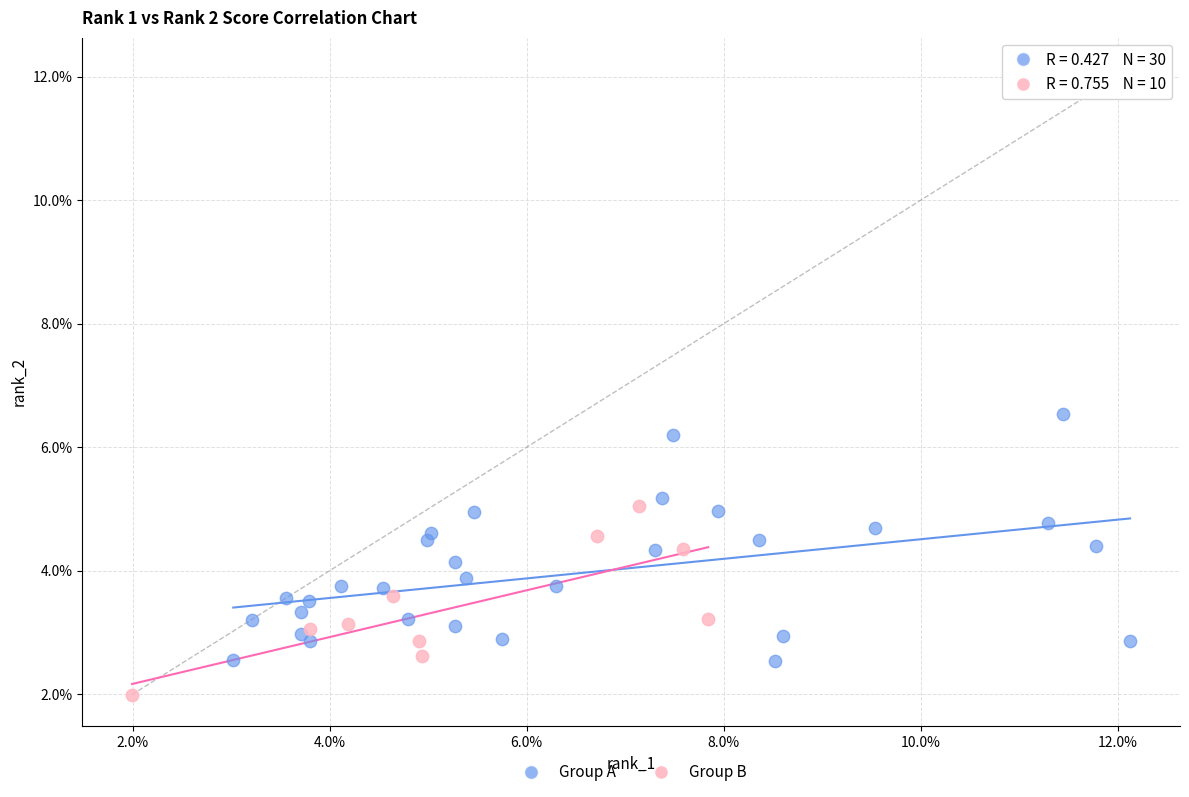

What are all the series names shown in the legend?

Group A, Group B